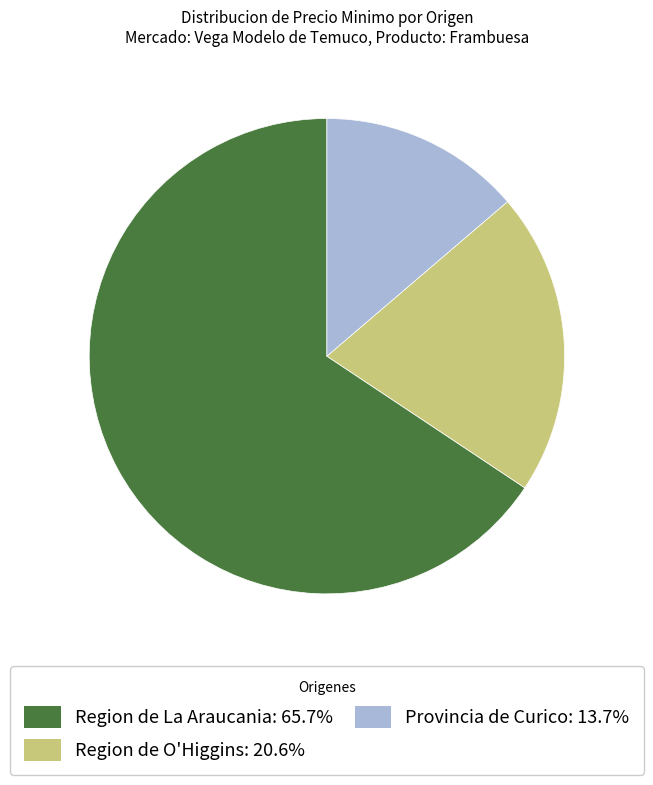

Is there any slice that represents more than half of the pie?

Yes